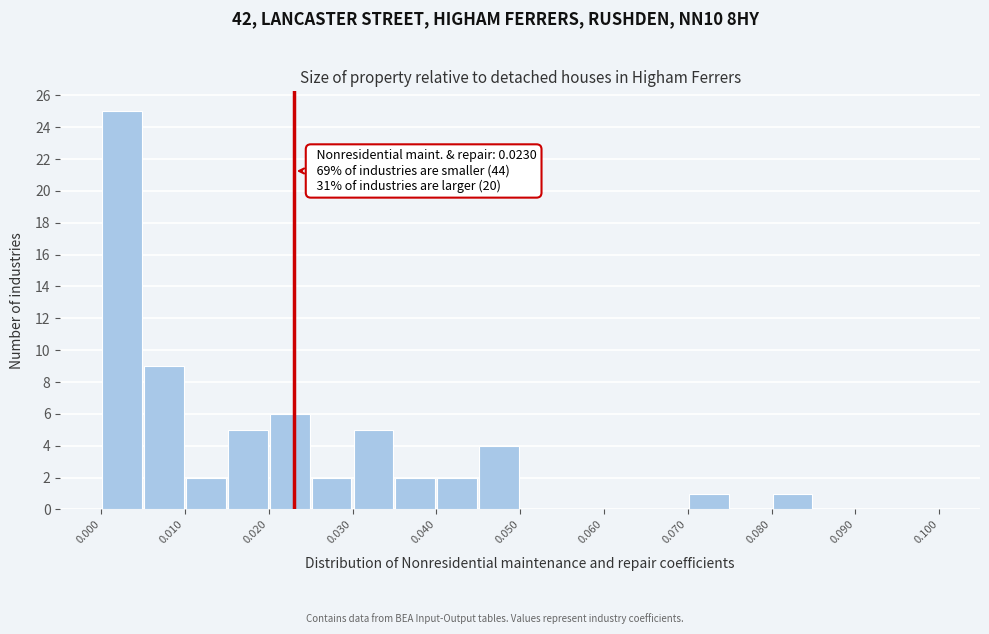

Which range on the x-axis has the tallest bar?

0.000 to 0.005